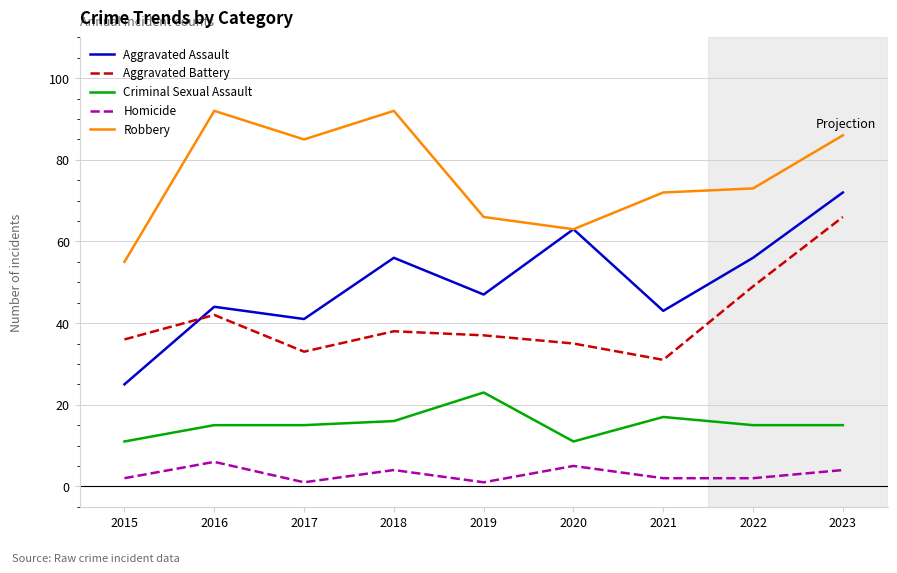

Rank the series by their maximum value, from lowest to highest.

Homicide, Criminal Sexual Assault, Aggravated Battery, Aggravated Assault, Robbery